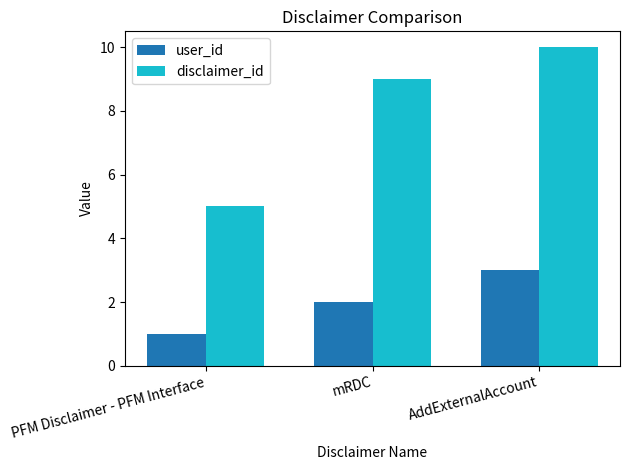

Reading left to right, extract all data points from this chart.

user_id: 1	2	3
disclaimer_id: 5	9	10